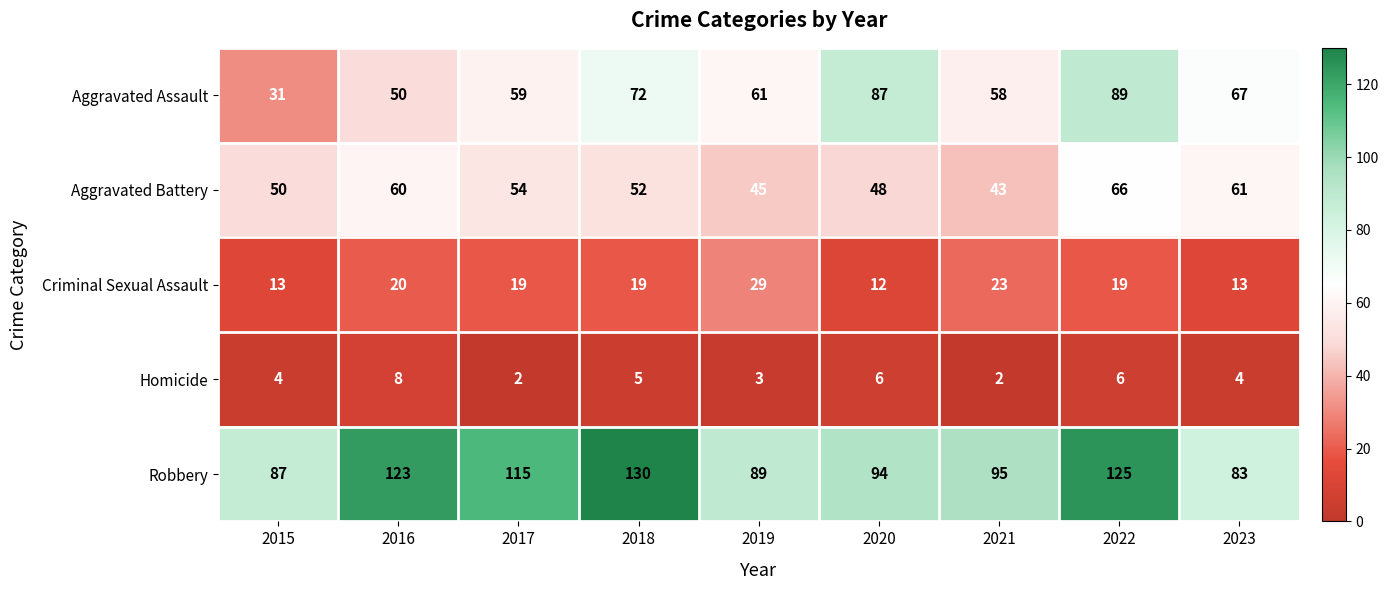

Which series has the largest total across all categories?

Robbery